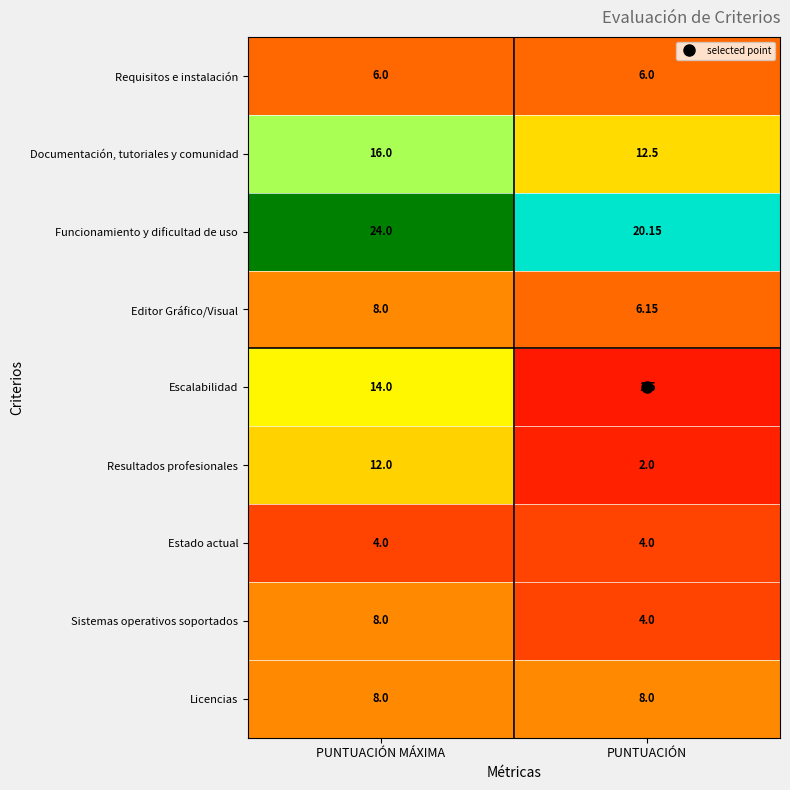

Which label corresponds to the largest value in the chart?

PUNTUACIÓN MÁXIMA